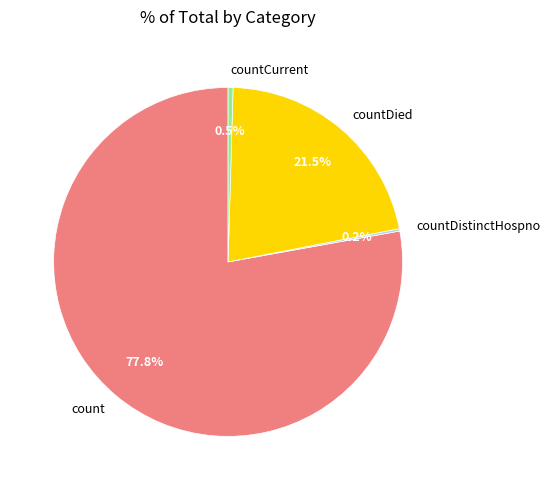

To the nearest percent, what percentage of the pie is count?

78%